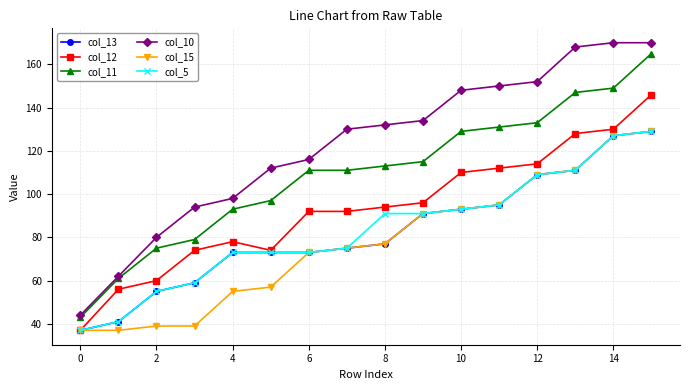

True or false: col_13 and col_11 intersect in this chart.

False